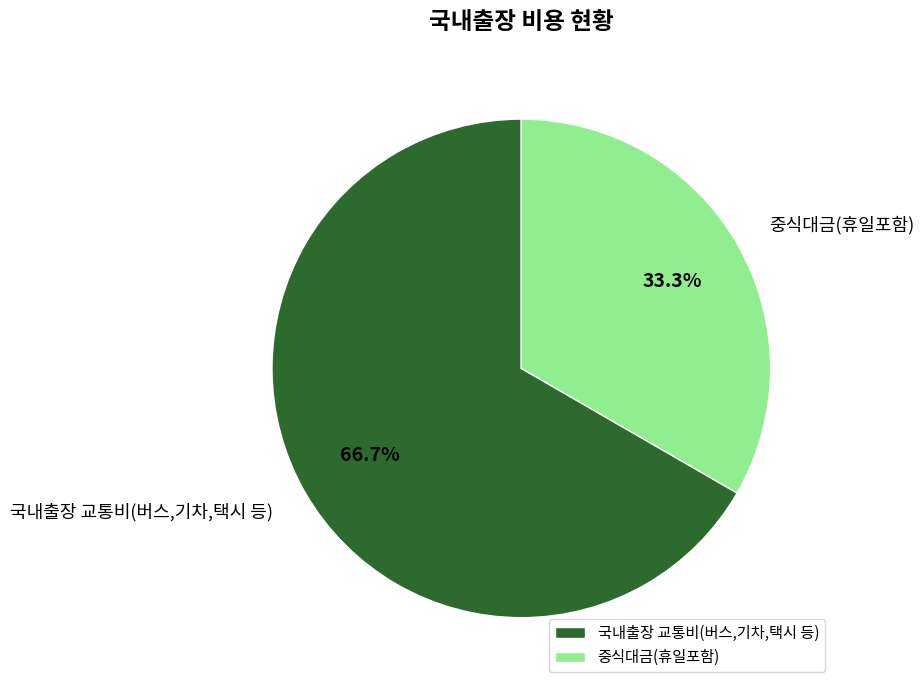

What percentage is the 국내출장 교통비(버스,기차,택시 등) slice, to the nearest percent?

67%